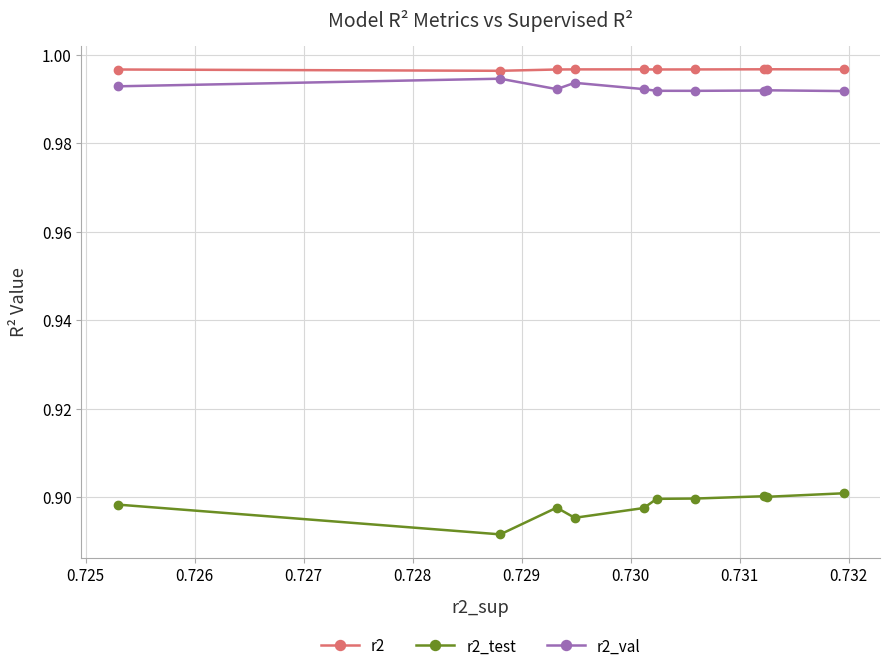

True or false: r2_val has more than 0 points higher than both neighbors.

True